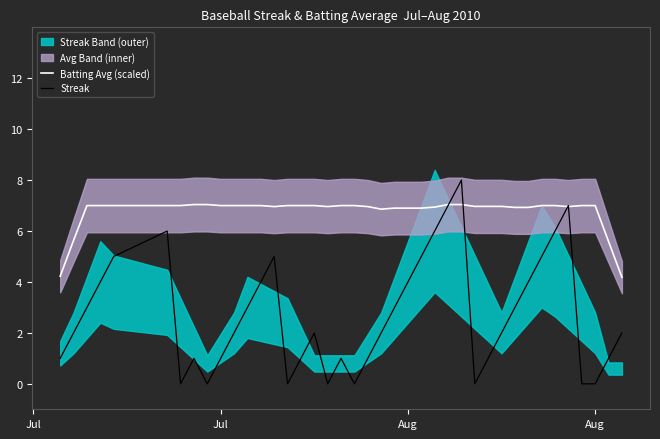

At how many categories does at least one series exceed 0?

40